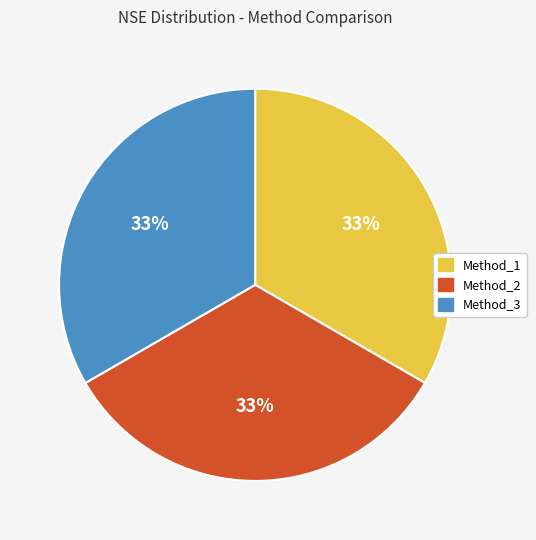

Is there a majority slice in this chart?

No